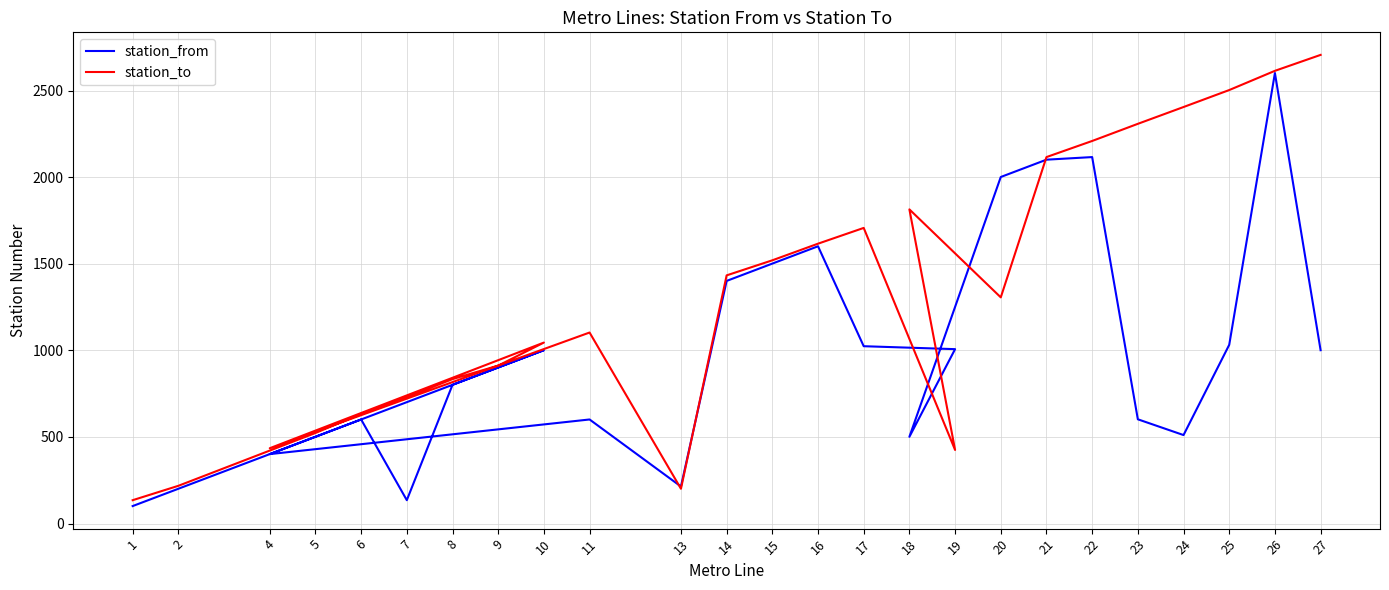

Which series changed the most between 15 and 22?

station_to